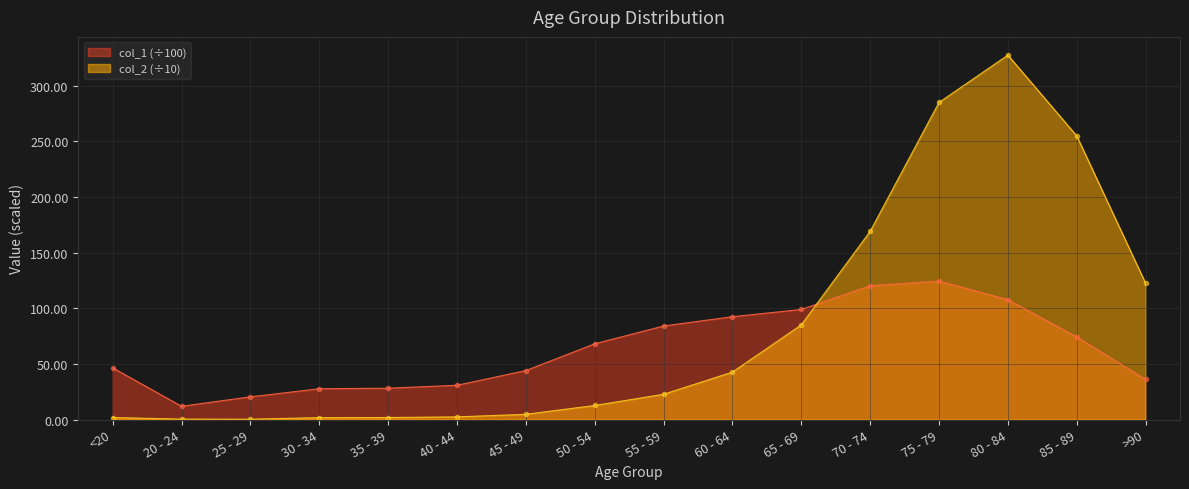

Which series ends up on top after the final intersection of col_2 and col_1?

col_2